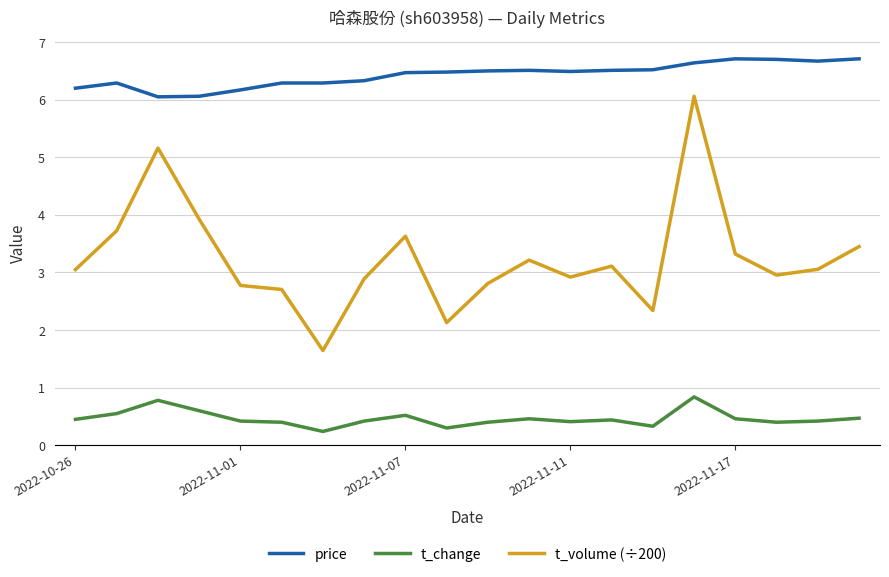

True or false: t_volume (÷200) and t_change intersect in this chart.

False